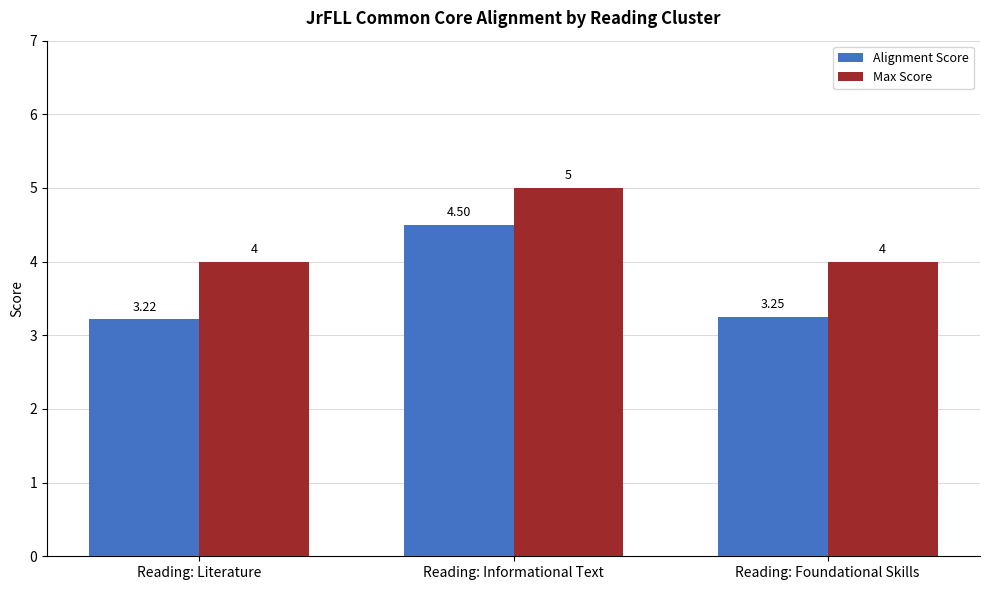

Which series changed the most between Reading: Informational Text and Reading: Foundational Skills?

Alignment Score